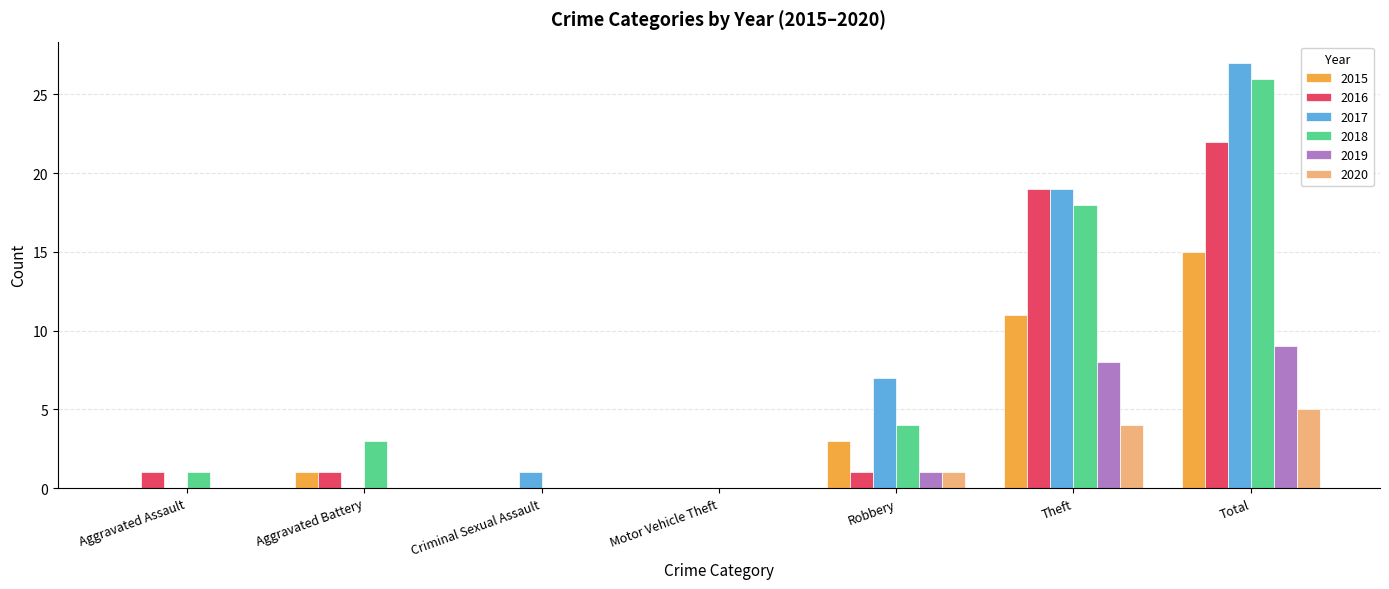

Reading left to right, what are all the values shown in this chart?

2015: 0	1	0	0	3	11	15
2016: 1	1	0	0	1	19	22
2017: 0	0	1	0	7	19	27
2018: 1	3	0	0	4	18	26
2019: 0	0	0	0	1	8	9
2020: 0	0	0	0	1	4	5